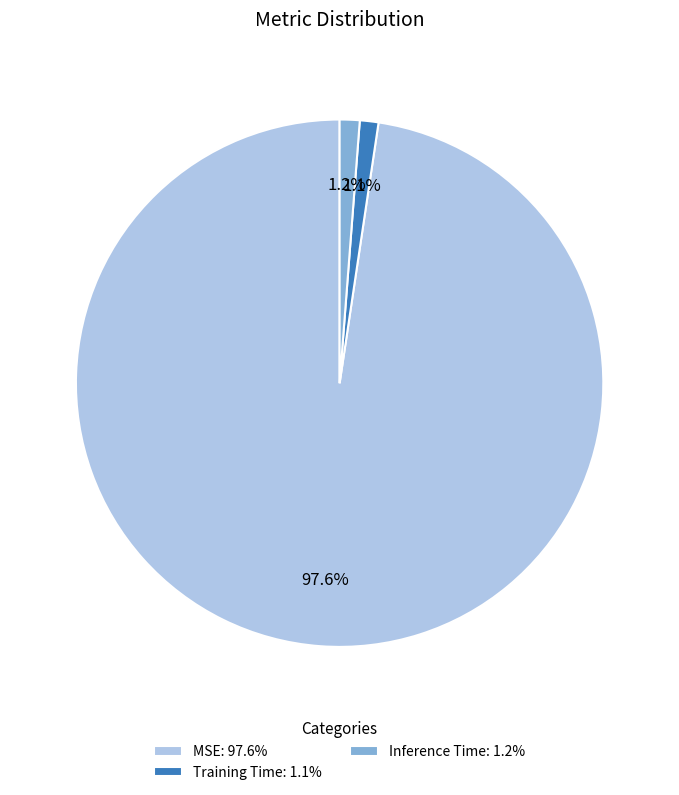

What is the majority slice?

MSE